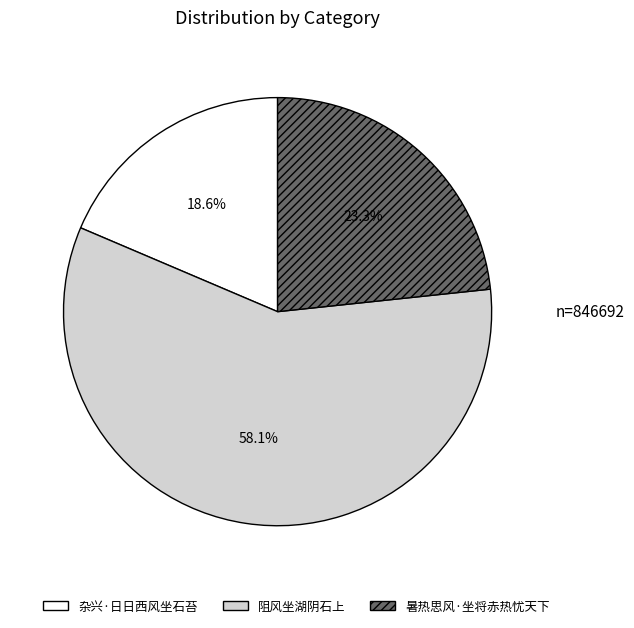

What is the largest slice in the pie chart?

阻风坐湖阴石上